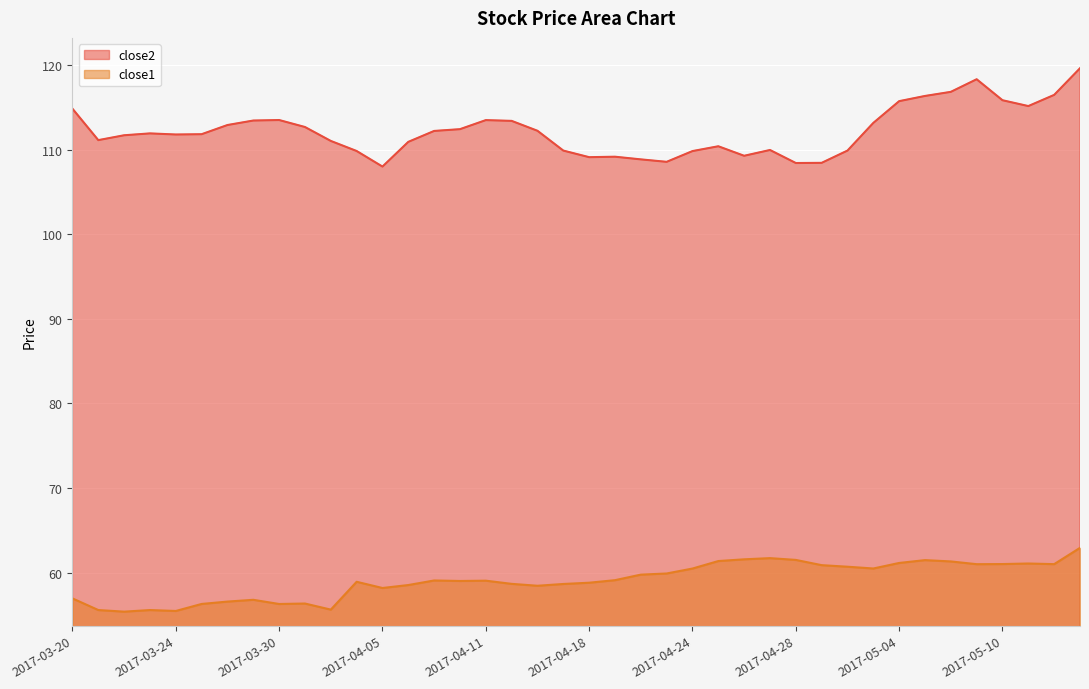

Rank the series by their maximum value, from highest to lowest.

close2, close1